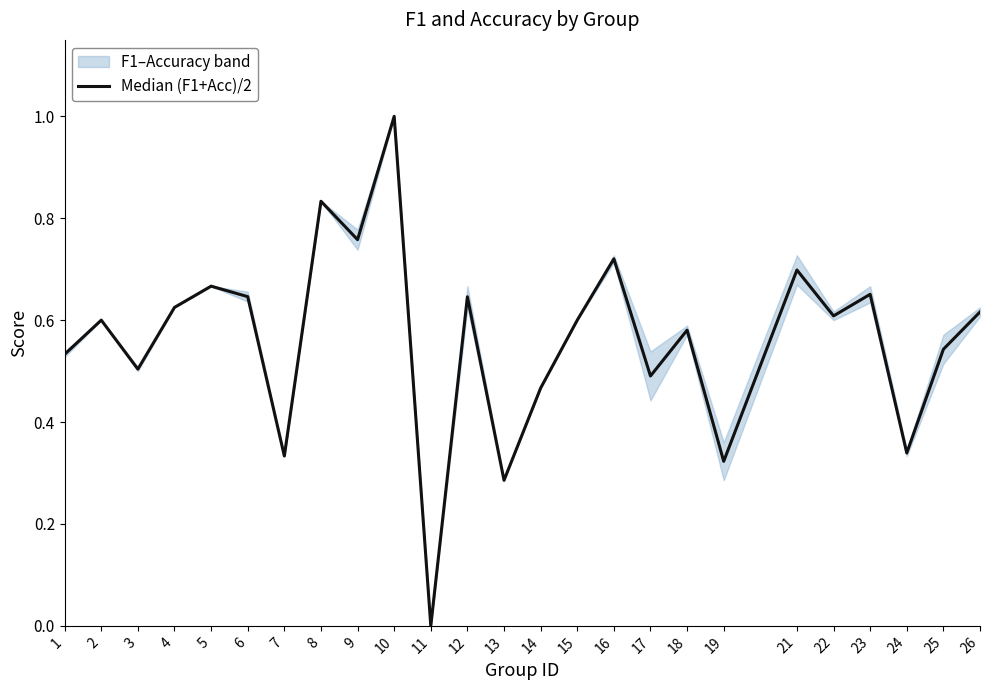

Is it true that the value at 11 is -0.5?

False